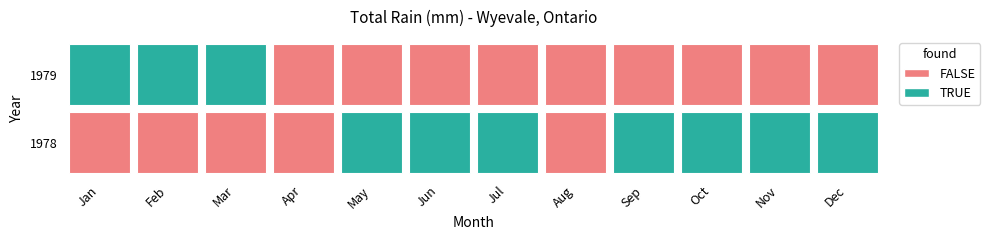

Between 6 and 3, which is larger?

6